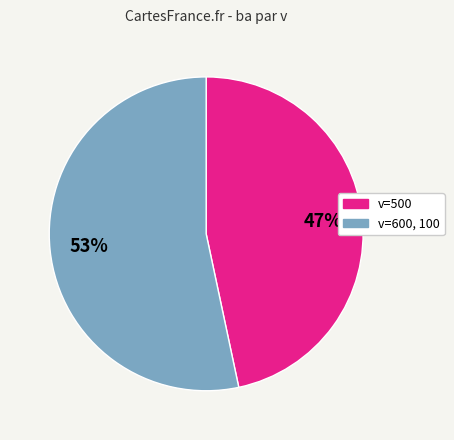

Is there any slice that represents more than half of the pie?

Yes